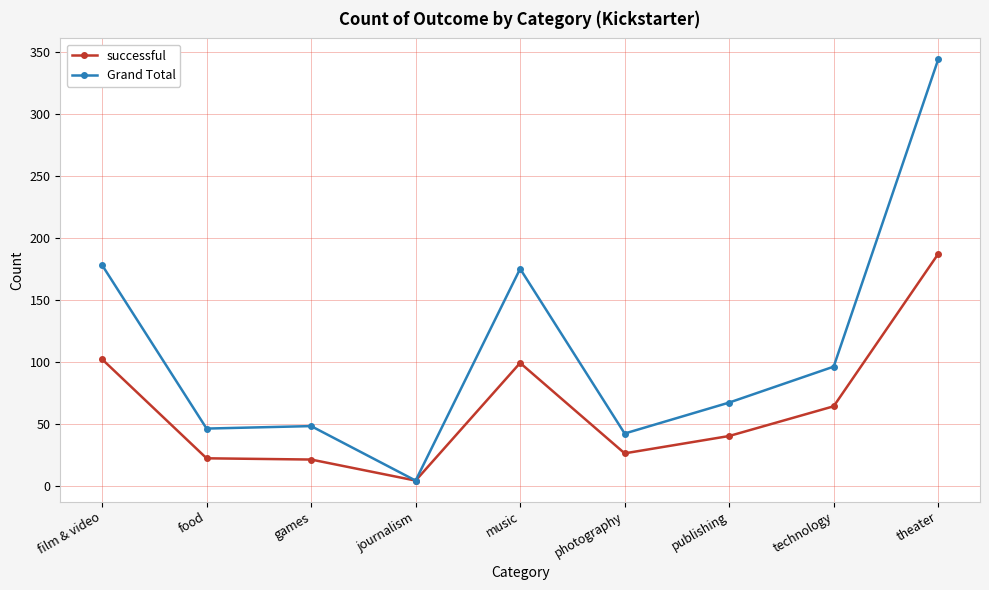

Is the value of Grand Total at publishing greater than the value of successful at food?

Yes